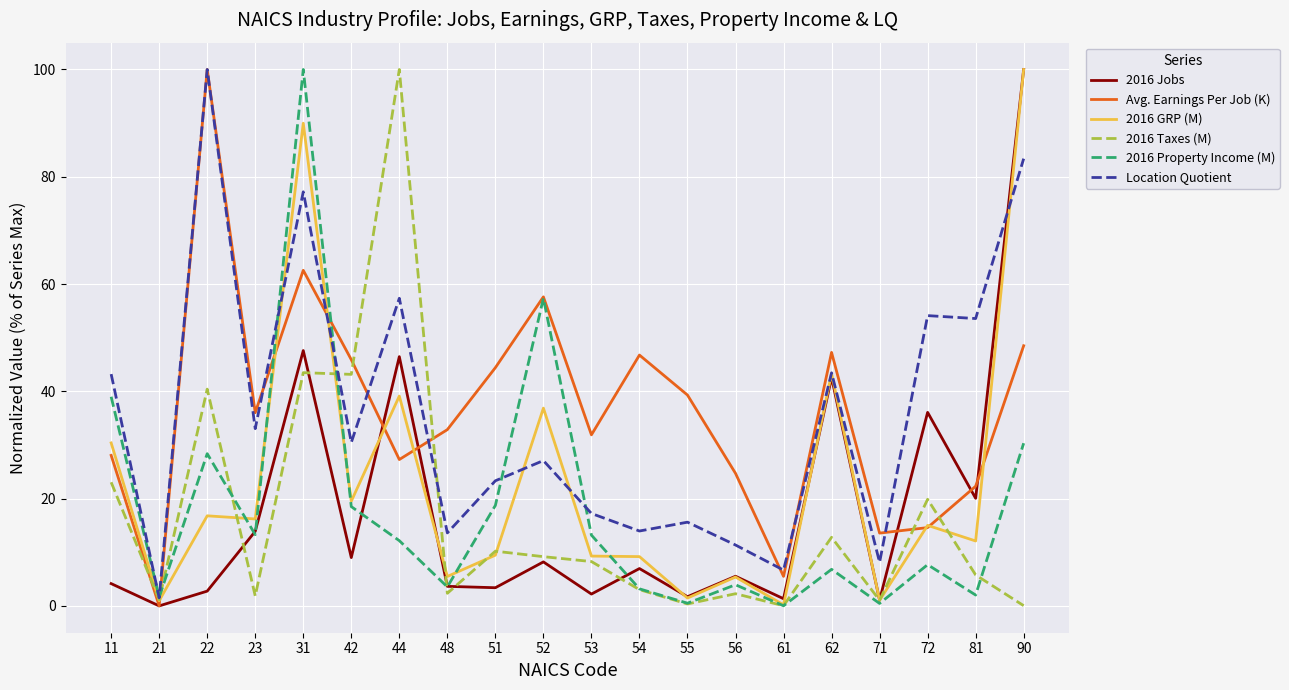

Which series ends up on top after the final intersection of Location Quotient and 2016 GRP (M)?

2016 GRP (M)